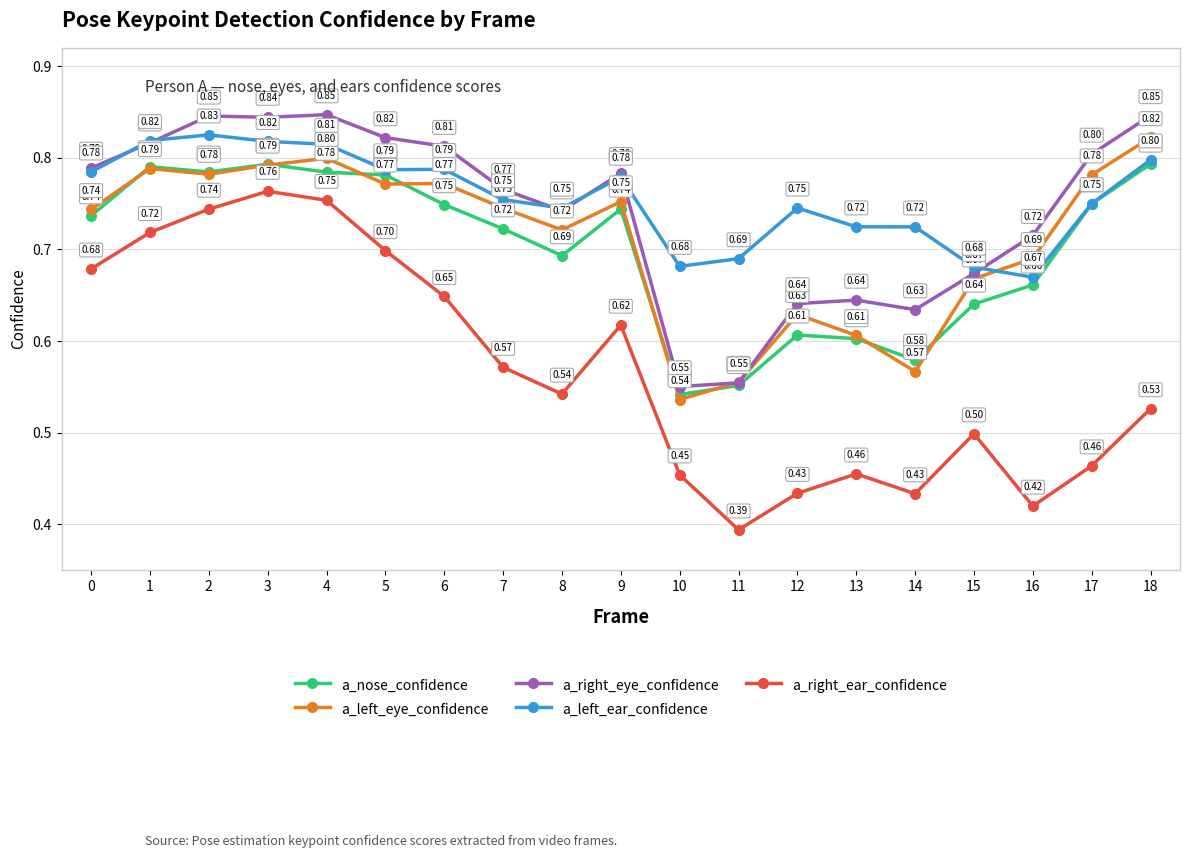

What is the value of the a_left_ear_confidence point at the 15th from the left?

0.7